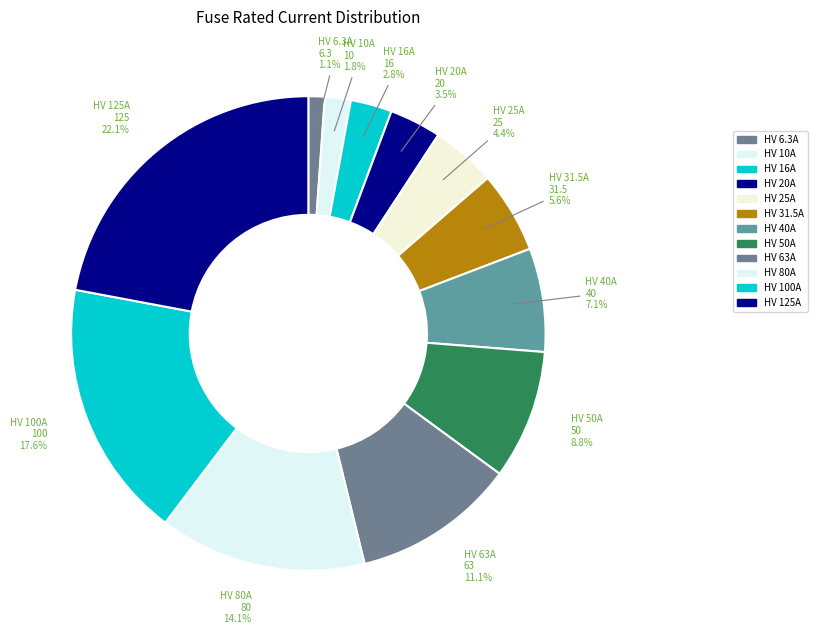

How many segments does this pie chart have?

12